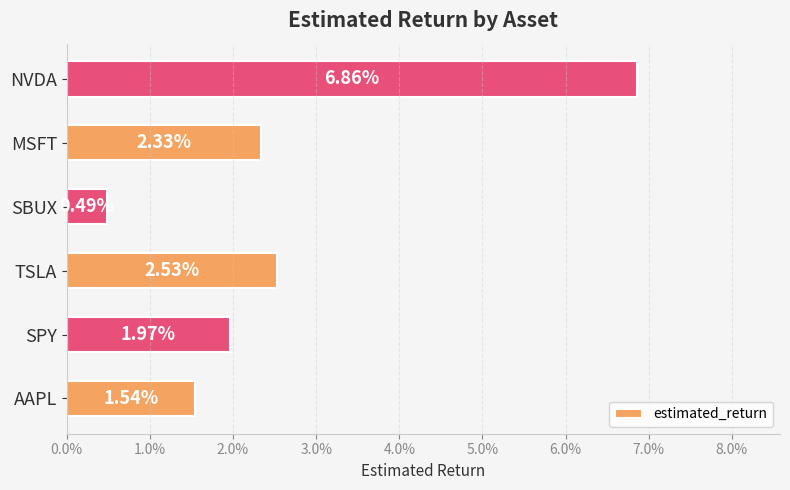

Does the chart contain stacked bars?

No